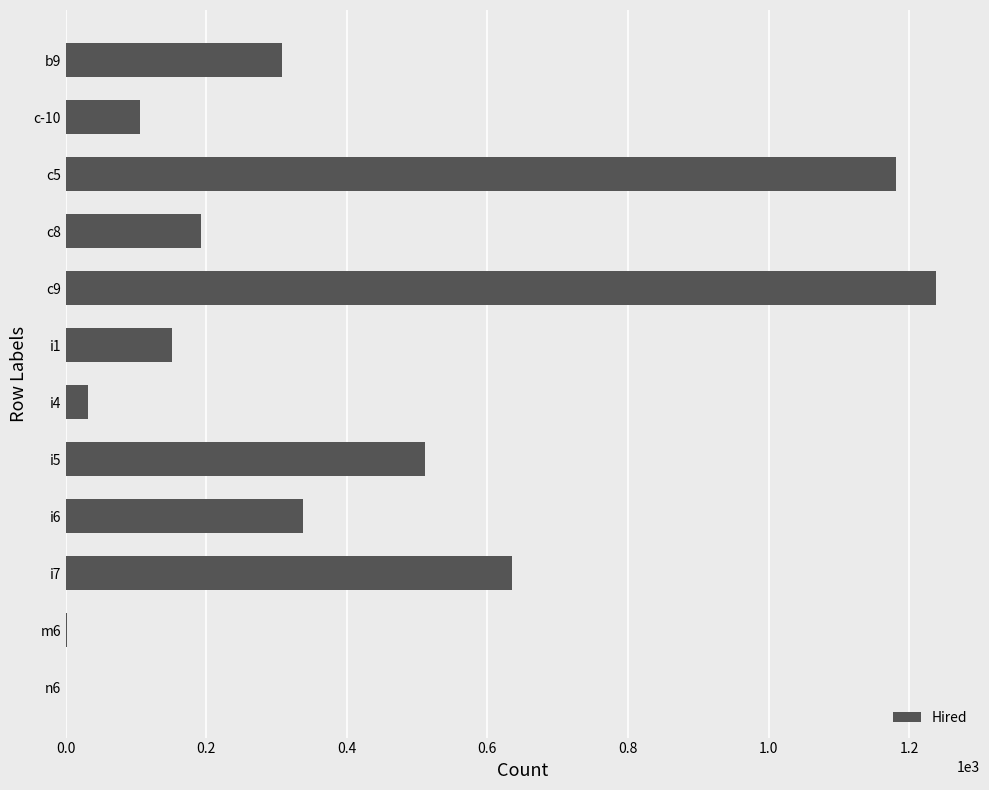

What is the ratio of the value at i1 to the value at i6?

0.4